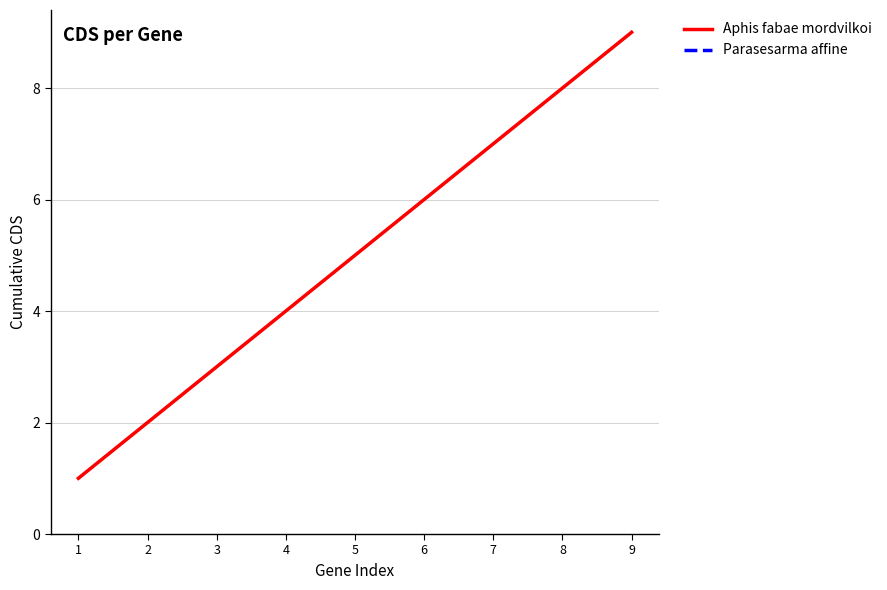

Reading left to right, what are all the values shown in this chart?

1=1	2=2	3=3	4=4	5=5	6=6	7=7	8=8	9=9